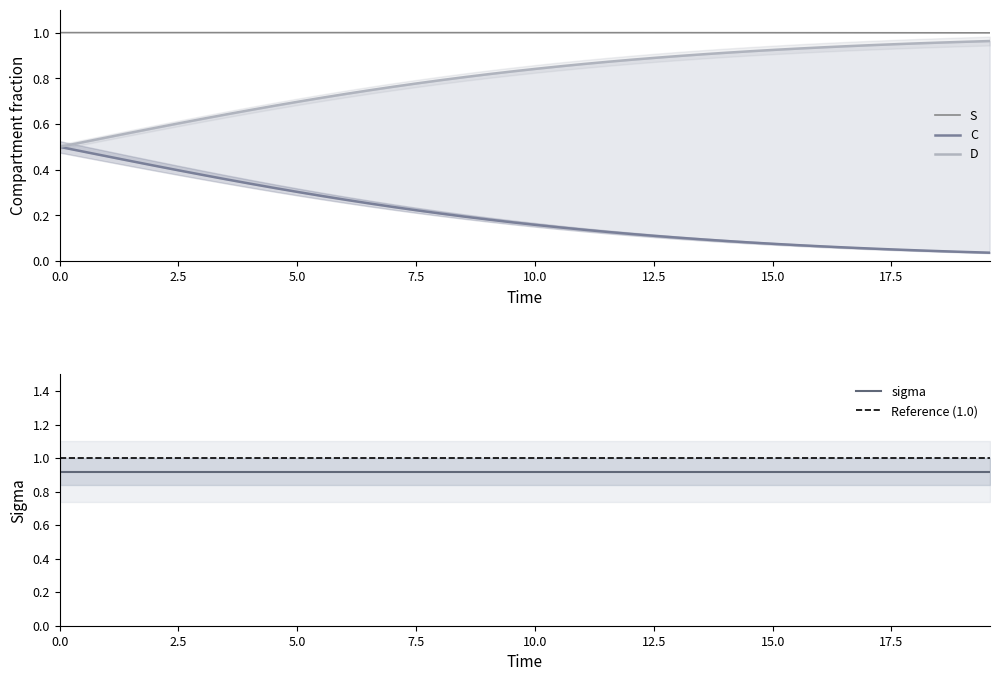

How many lines are shown in the chart?

3